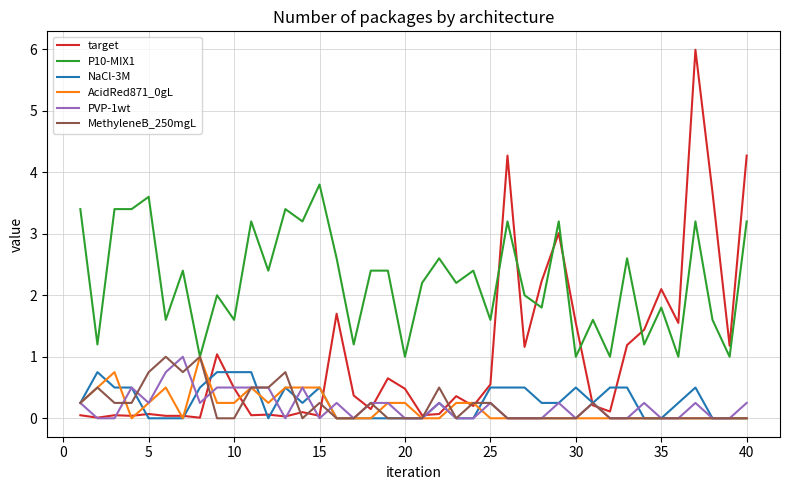

At how many categories does at least one series exceed 4?

3